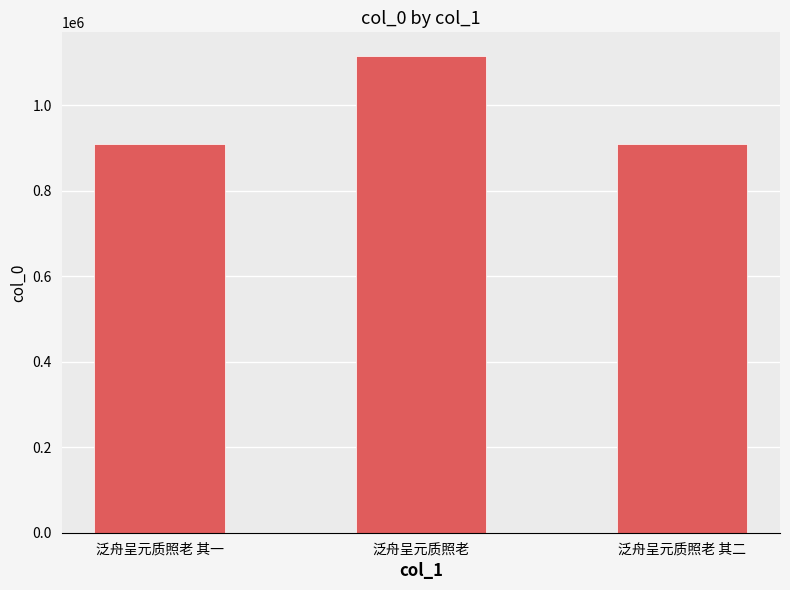

How many data points are less than 908110?

1